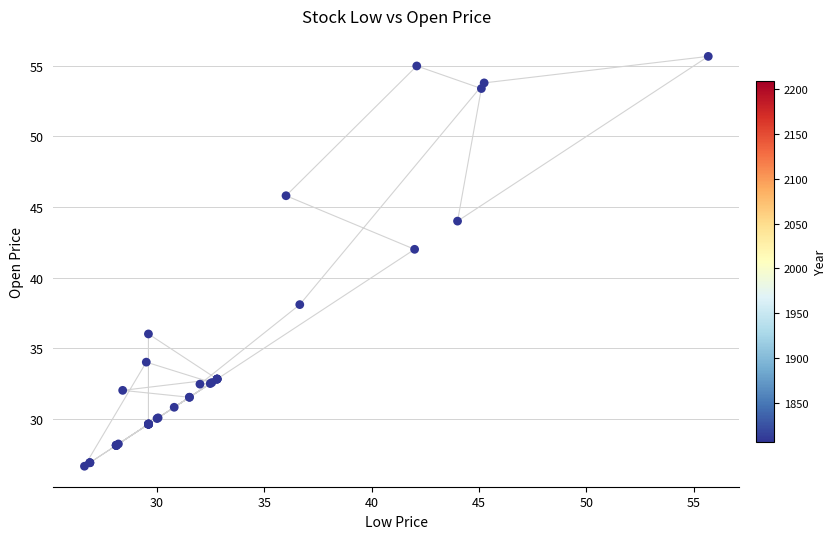

What Y value in the scatter plot is closest to 41?

42.0